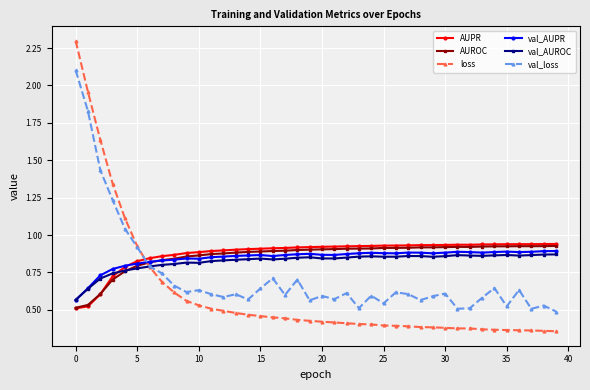

What are all the series names shown in the legend?

AUPR, AUROC, loss, val_AUPR, val_AUROC, val_loss